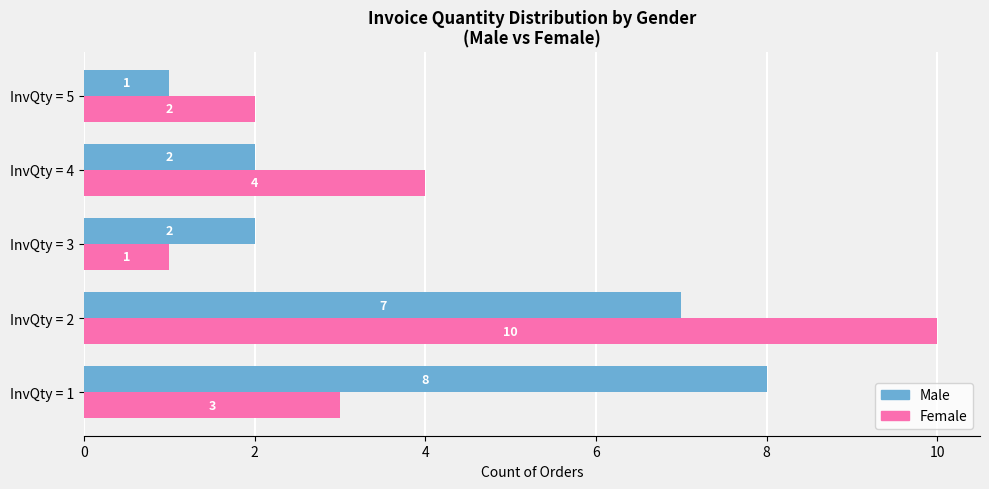

Where is Female nearest to the value 5?

InvQty = 4